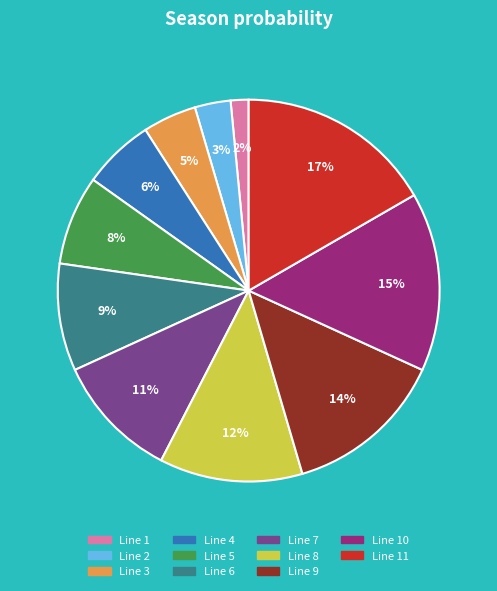

The Line 6 slice represents 20% of the pie. True or false?

False